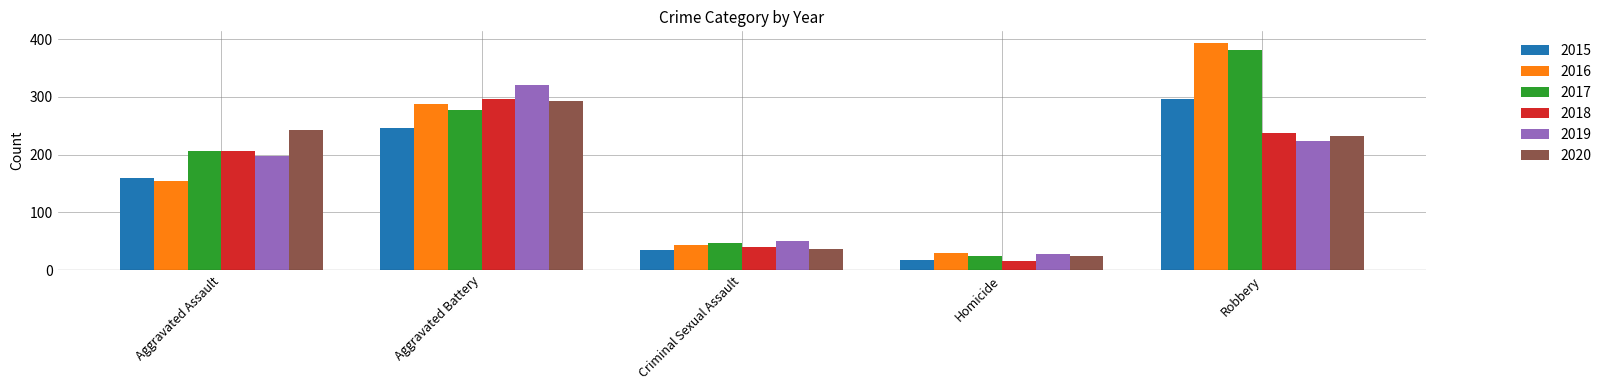

Reading right to left, extract all data points from this chart.

2015: Robbery=297	Homicide=17	Criminal Sexual Assault=34	Aggravated Battery=246	Aggravated Assault=160
2016: Robbery=394	Homicide=29	Criminal Sexual Assault=43	Aggravated Battery=288	Aggravated Assault=154
2017: Robbery=381	Homicide=24	Criminal Sexual Assault=47	Aggravated Battery=277	Aggravated Assault=207
2018: Robbery=237	Homicide=15	Criminal Sexual Assault=40	Aggravated Battery=296	Aggravated Assault=206
2019: Robbery=224	Homicide=27	Criminal Sexual Assault=51	Aggravated Battery=321	Aggravated Assault=197
2020: Robbery=233	Homicide=24	Criminal Sexual Assault=36	Aggravated Battery=293	Aggravated Assault=242